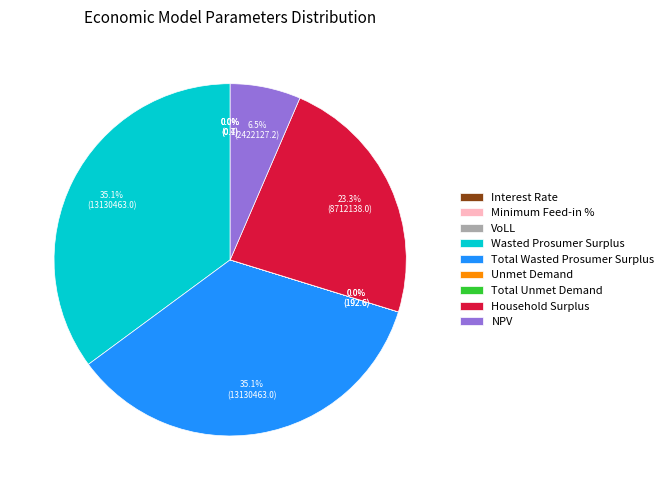

Does any single category account for the majority?

No